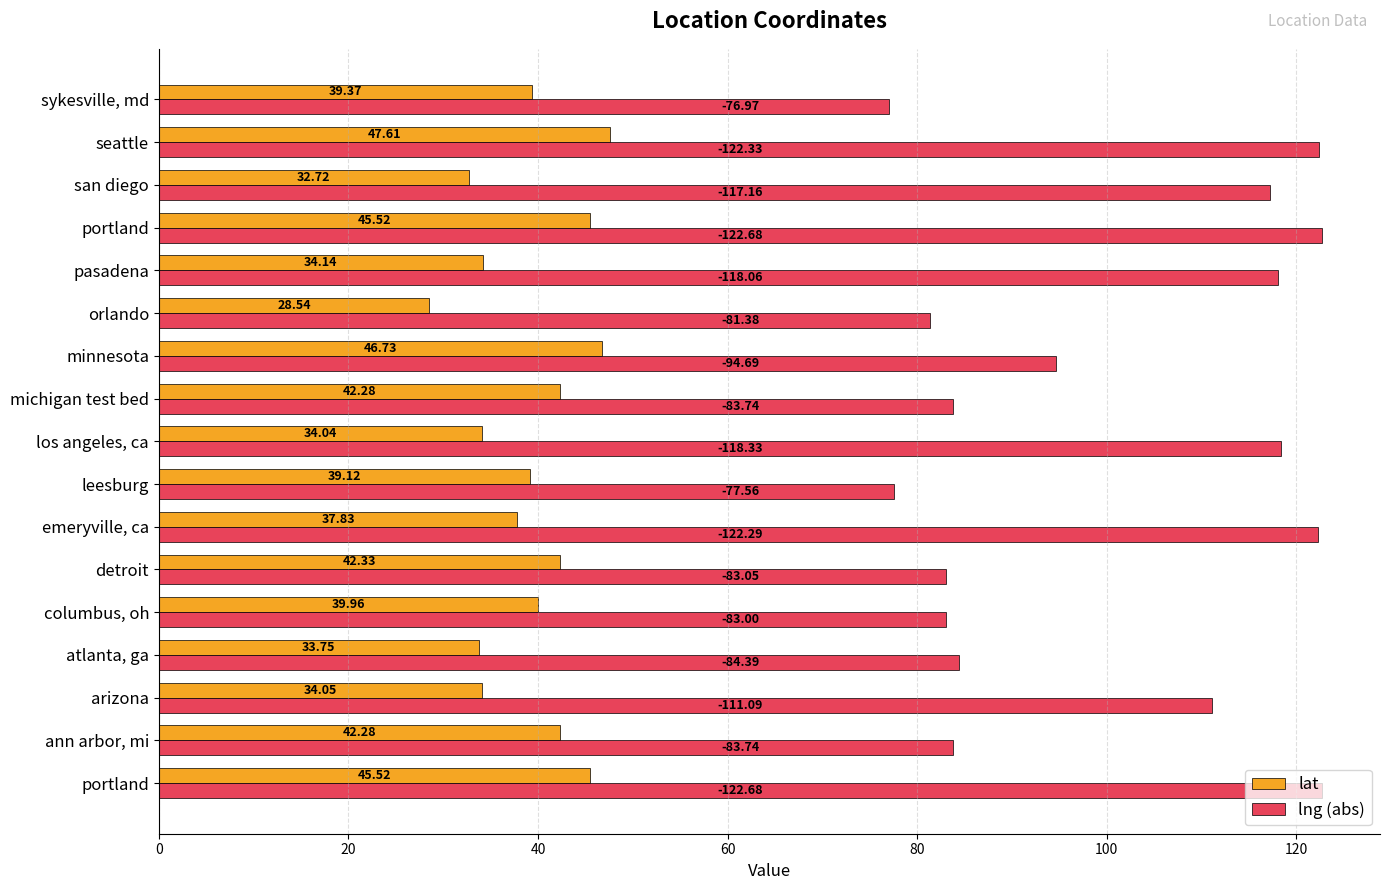

What is the average value of the lng (abs) series?

100.2